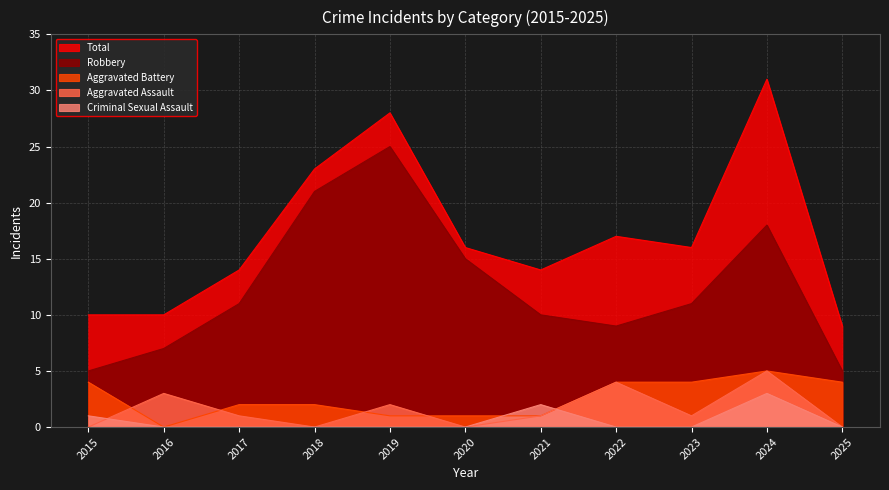

Is the value of Total at 2022 greater than the value of Aggravated Battery at 2015?

Yes